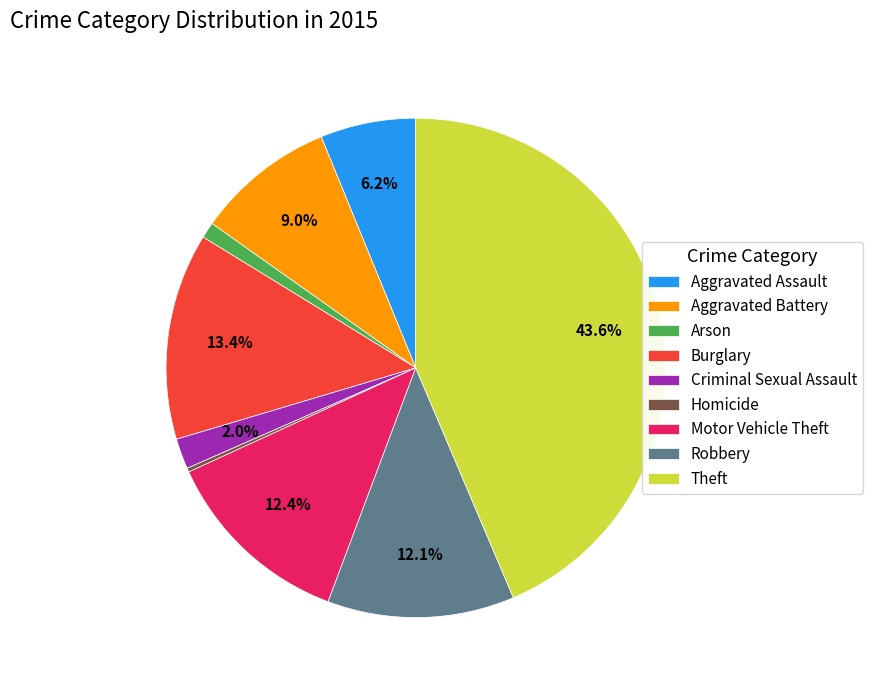

True or false: Burglary accounts for 19% of the total.

False